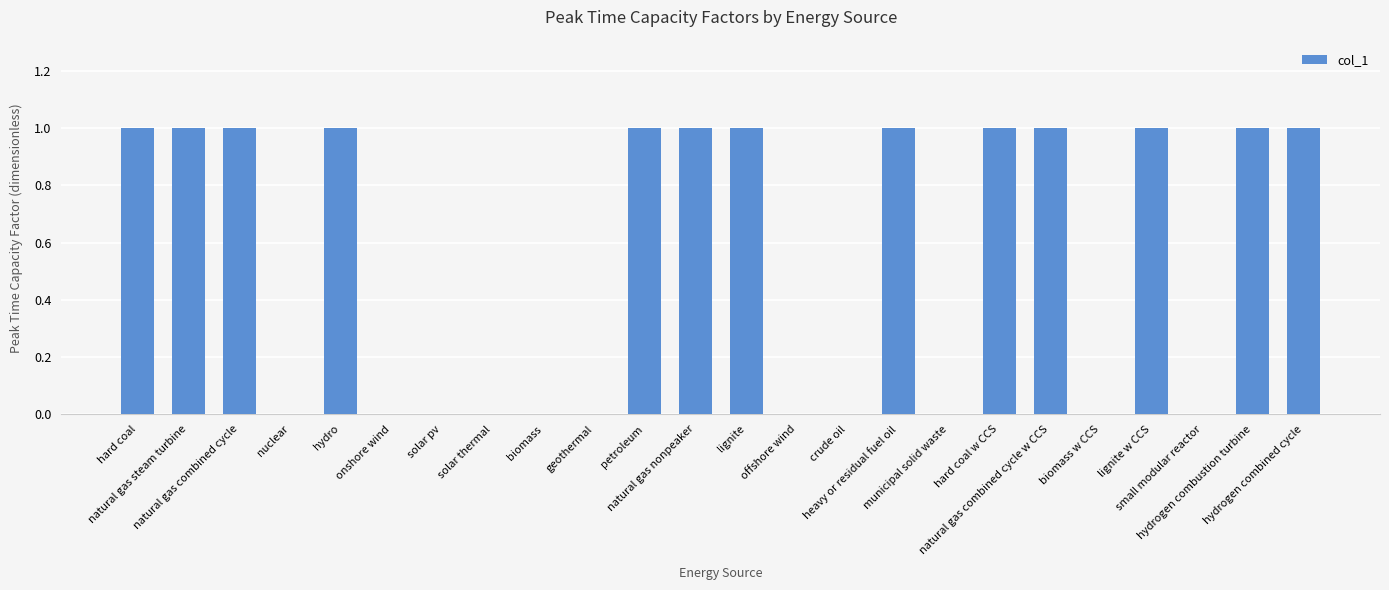

How many series are shown in this chart?

1